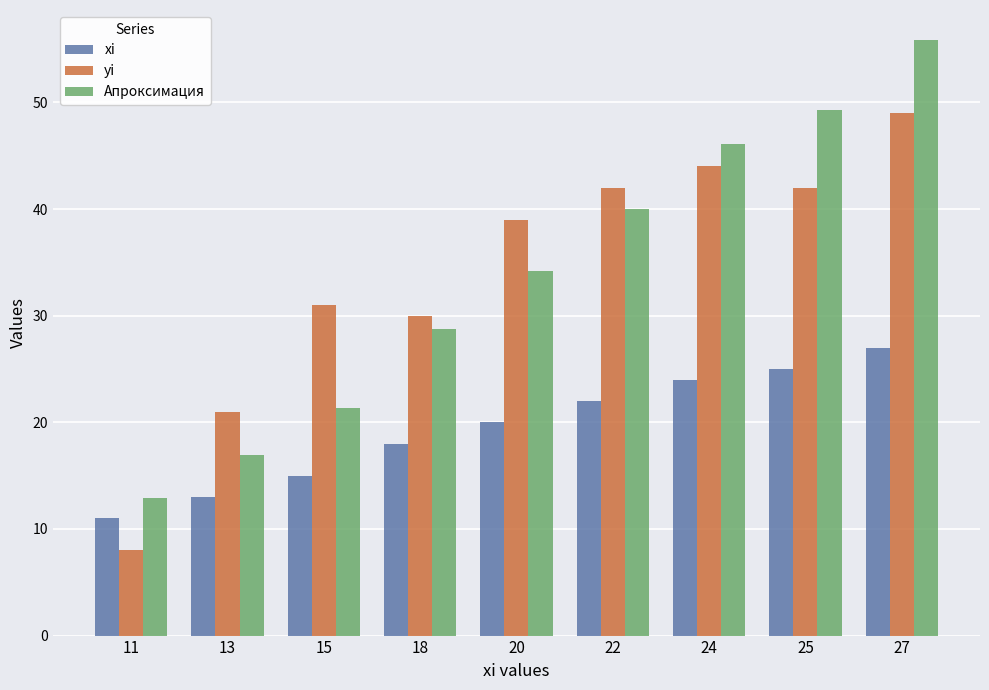

Reading right to left, transcribe all the data shown in this chart.

xi: 27=27.0	25=25.0	24=24.0	22=22.0	20=20.0	18=18.0	15=15.0	13=13.0	11=11.0
yi: 27=49.0	25=42.0	24=44.0	22=42.0	20=39.0	18=30.0	15=31.0	13=21.0	11=8.0
Апроксимация: 27=55.9	25=49.3	24=46.1	22=40.0	20=34.2	18=28.8	15=21.4	13=16.9	11=12.9